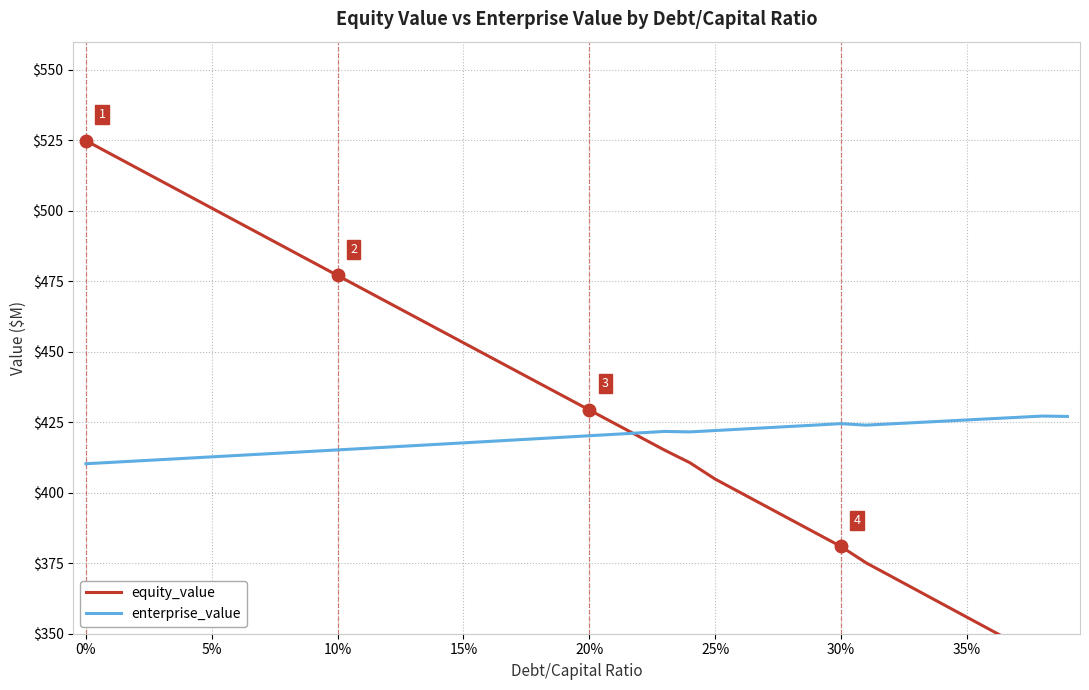

At how many categories does at least one series exceed 507?

4